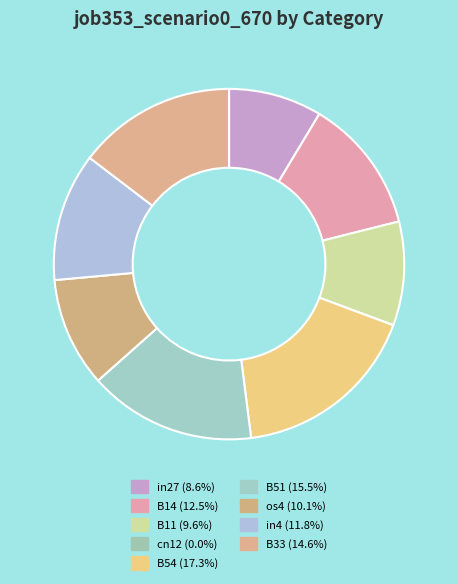

What percentage do in27 and B33 together represent?

23.2%